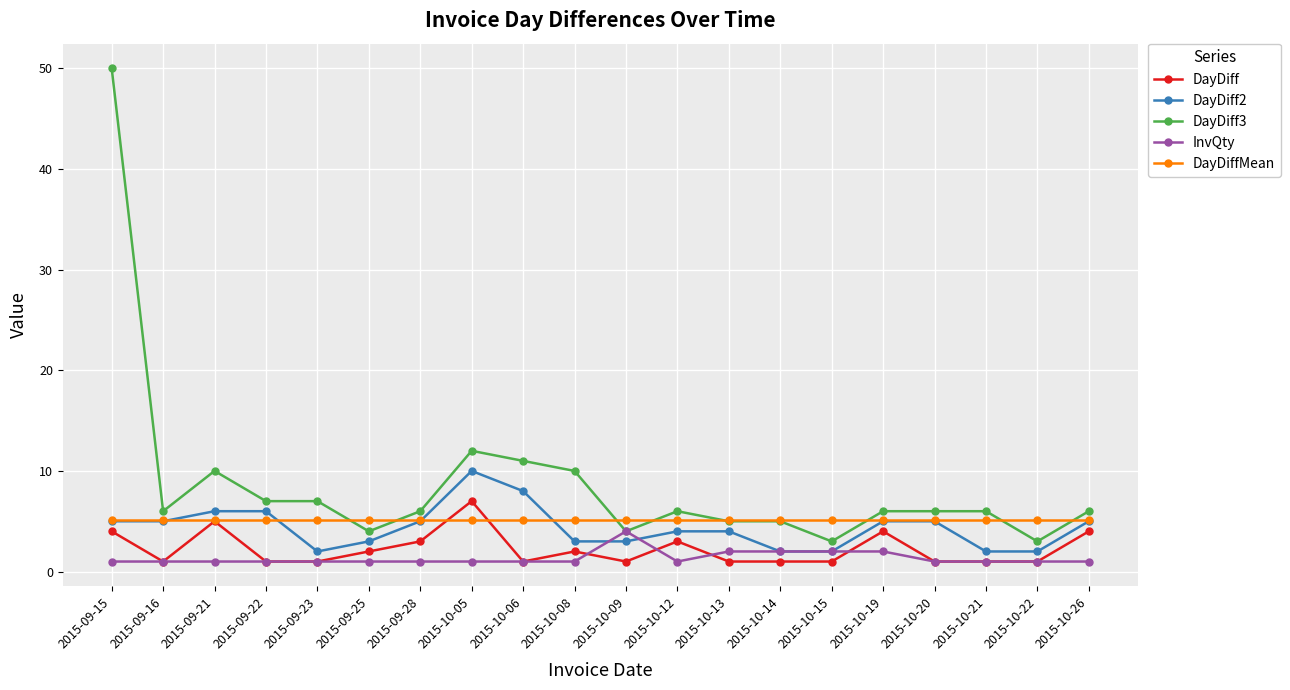

The DayDiff3 series shows 8.3 at 2015-10-20. True or false?

False